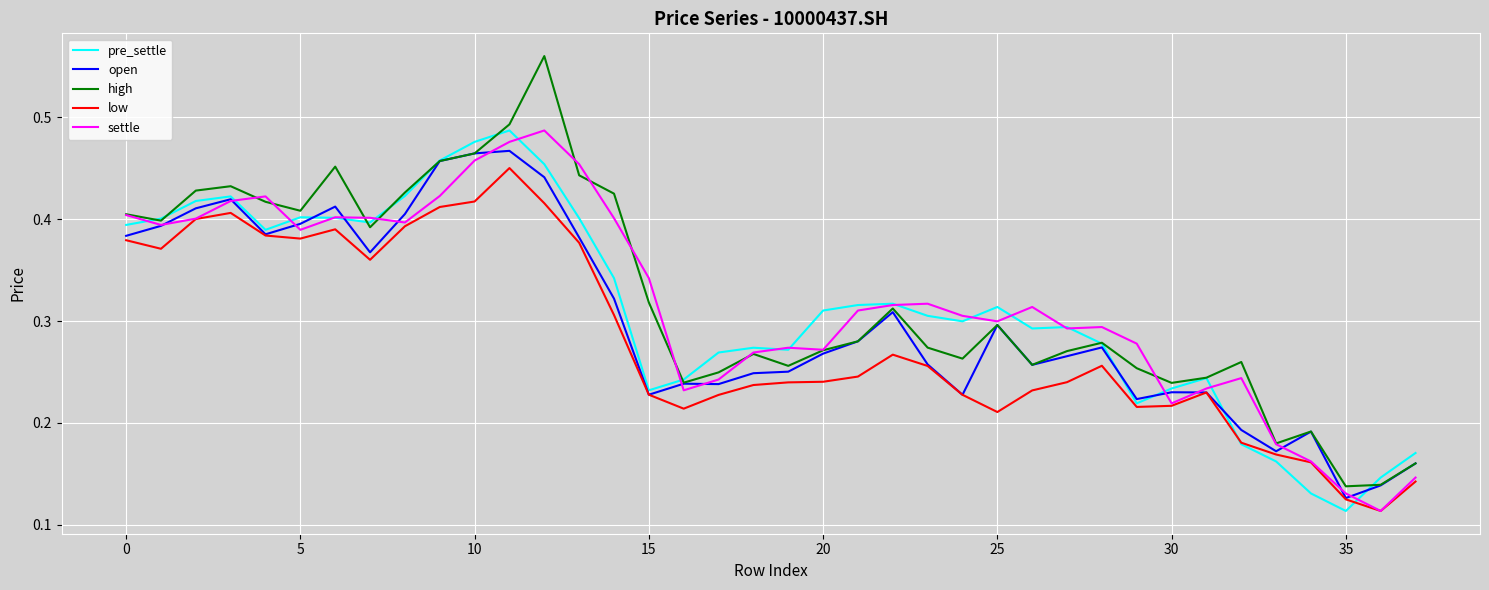

The high series shows 0.4 at 16. True or false?

False